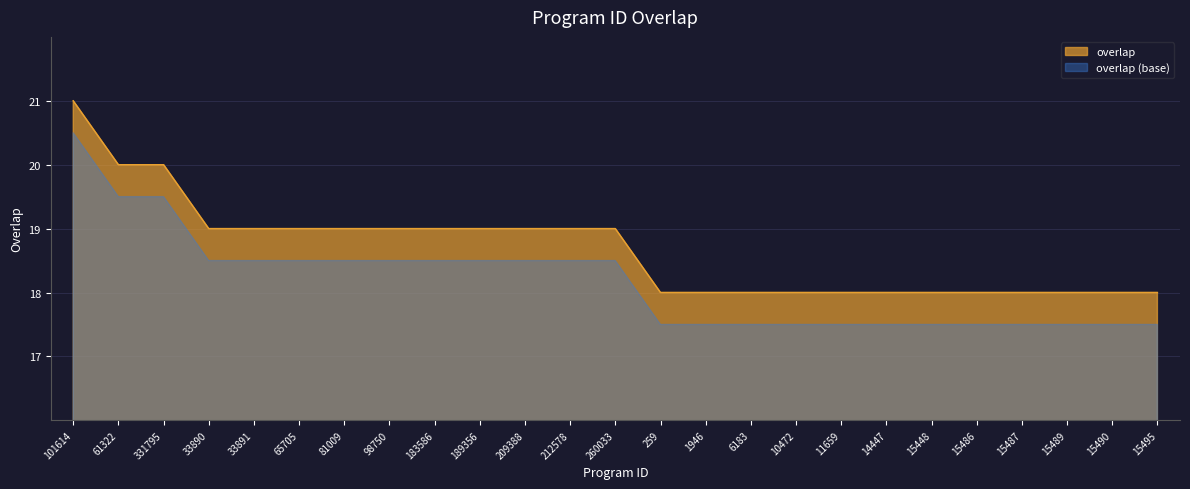

Where does the data first go above 19?

101614